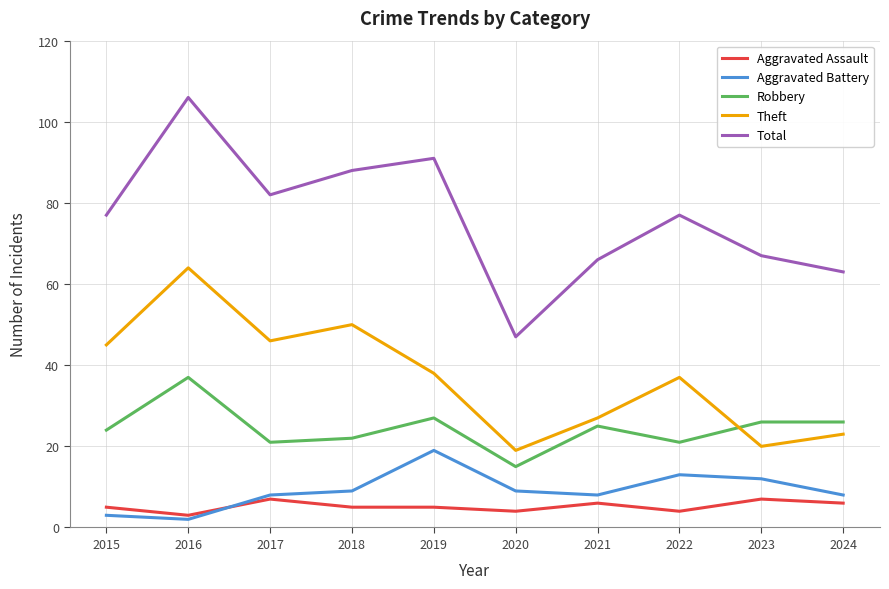

In Aggravated Battery, how many points are lower than both neighbors (excluding endpoints)?

2